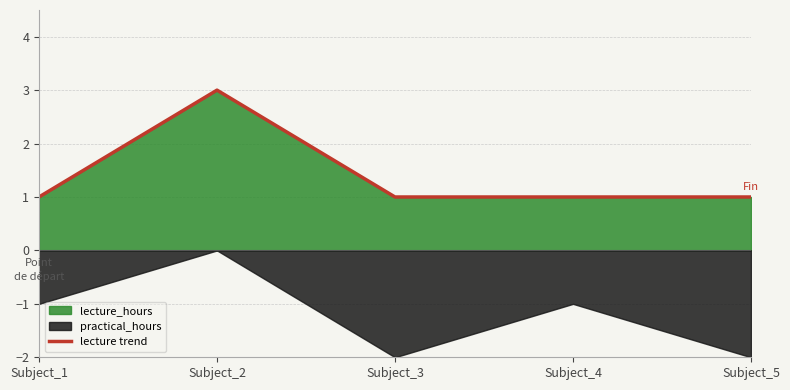

What is the value of the 1st point from the left?

1